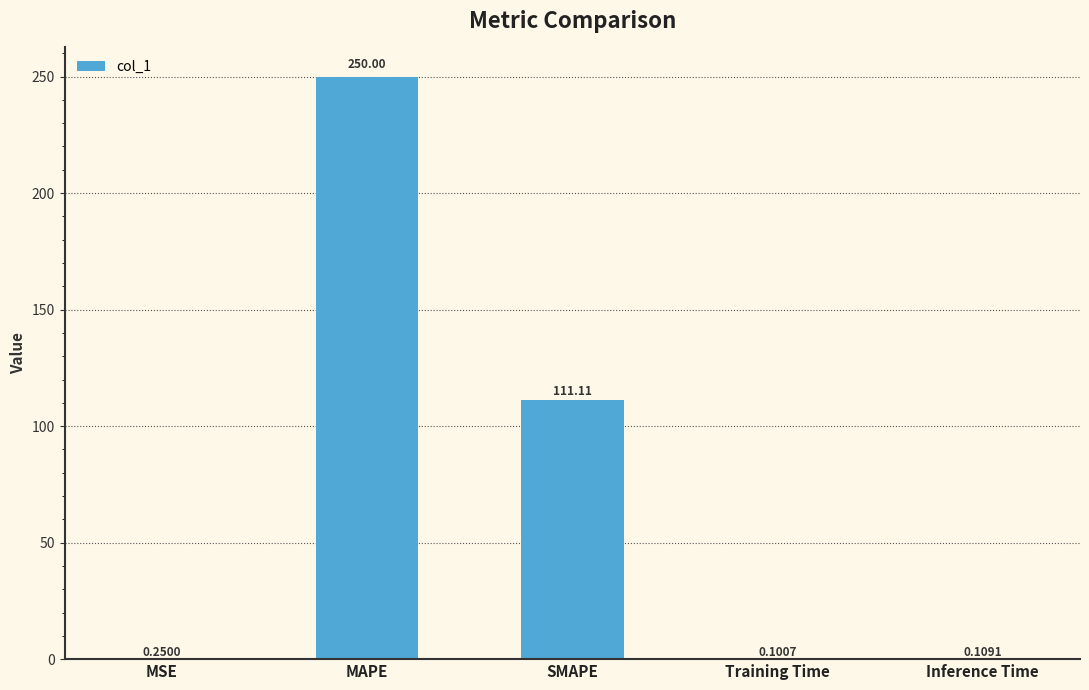

Approximately how many times larger is the value at SMAPE compared to MAPE?

0.4